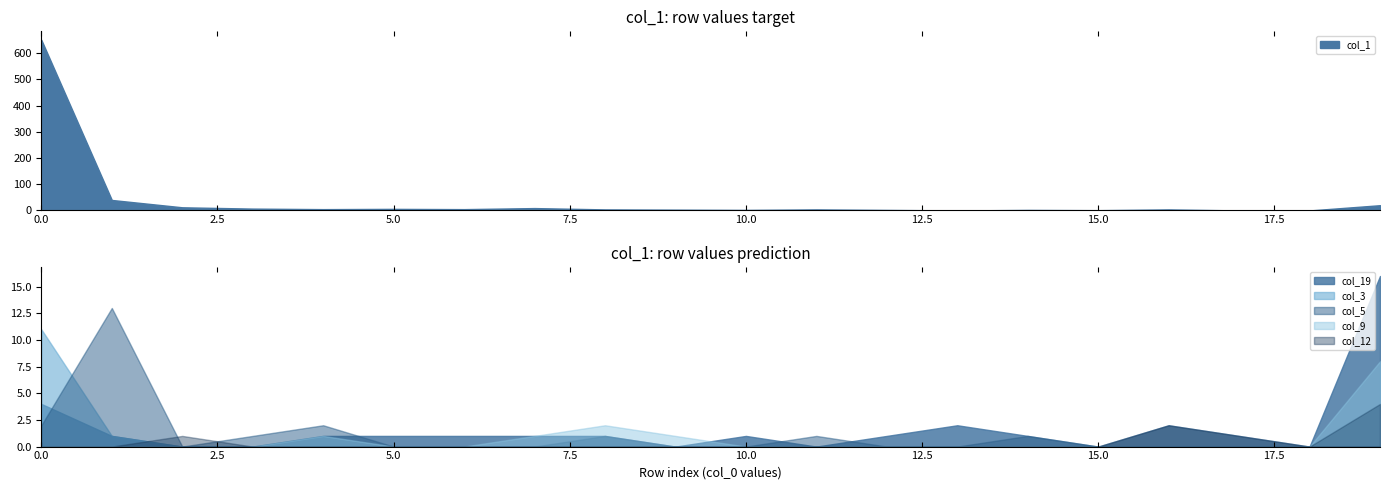

The col_1 series shows 323 at 0.0. True or false?

False